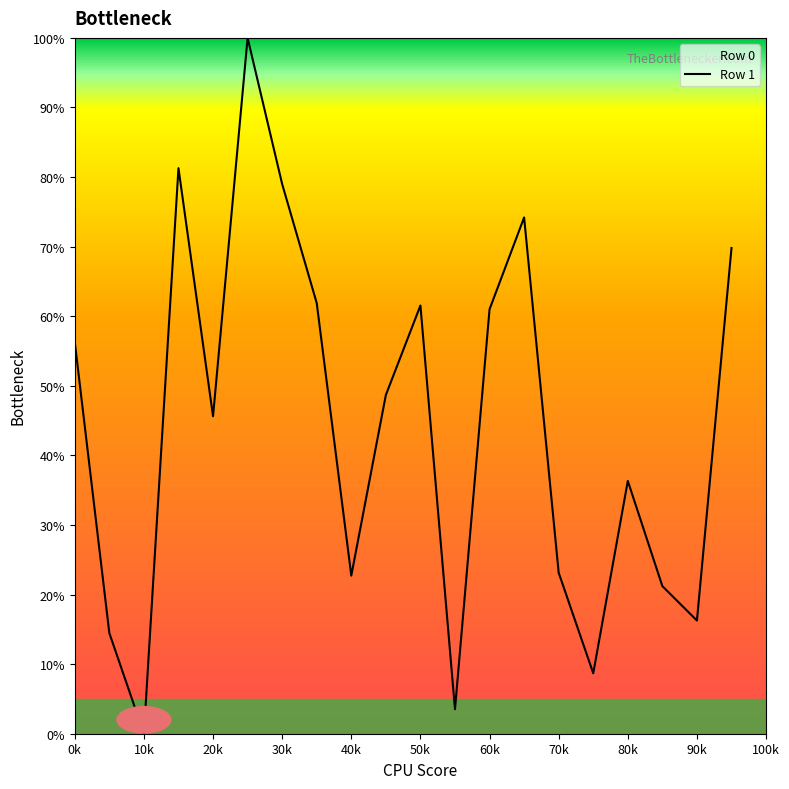

Is it true that the value at 70k is 40.4?

False